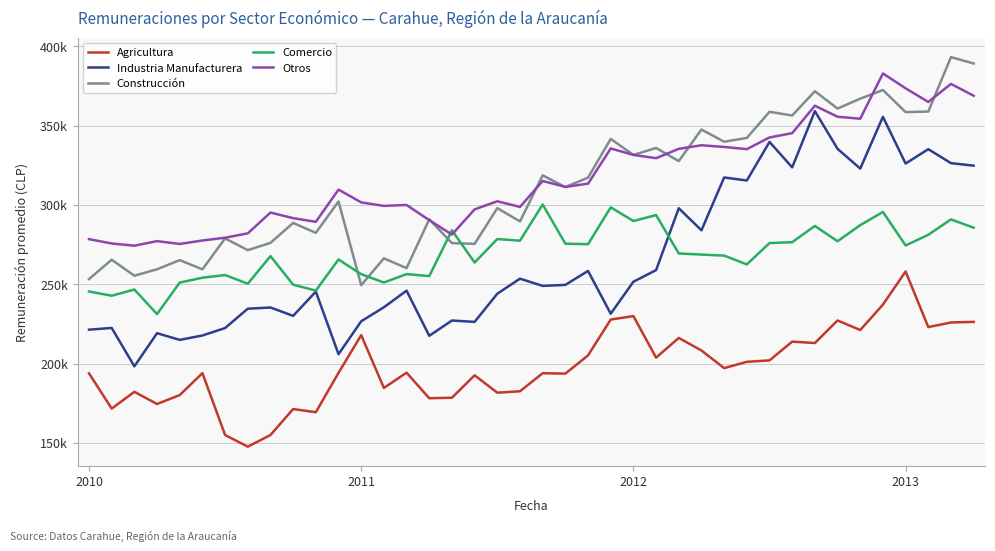

In Agricultura, how many points are lower than both neighbors (excluding endpoints)?

13